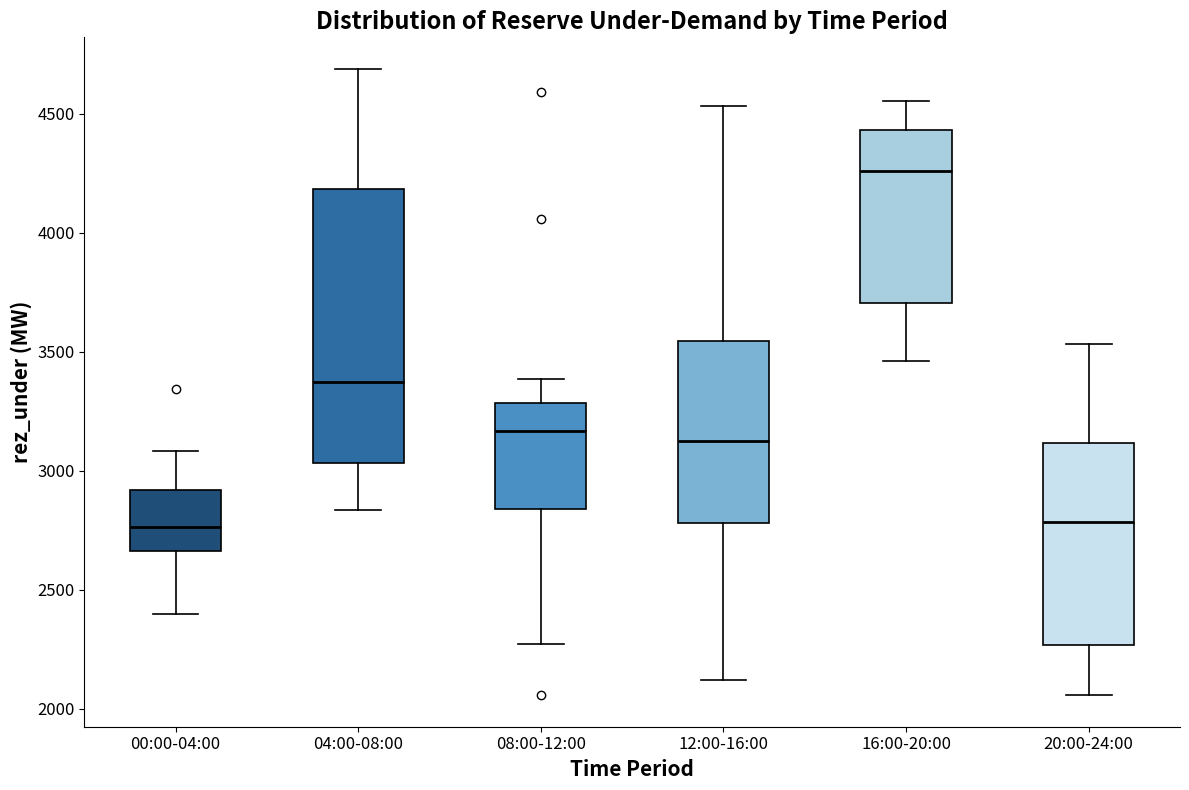

Which box is the tallest, from its lower edge to its upper edge?

04:00-08:00